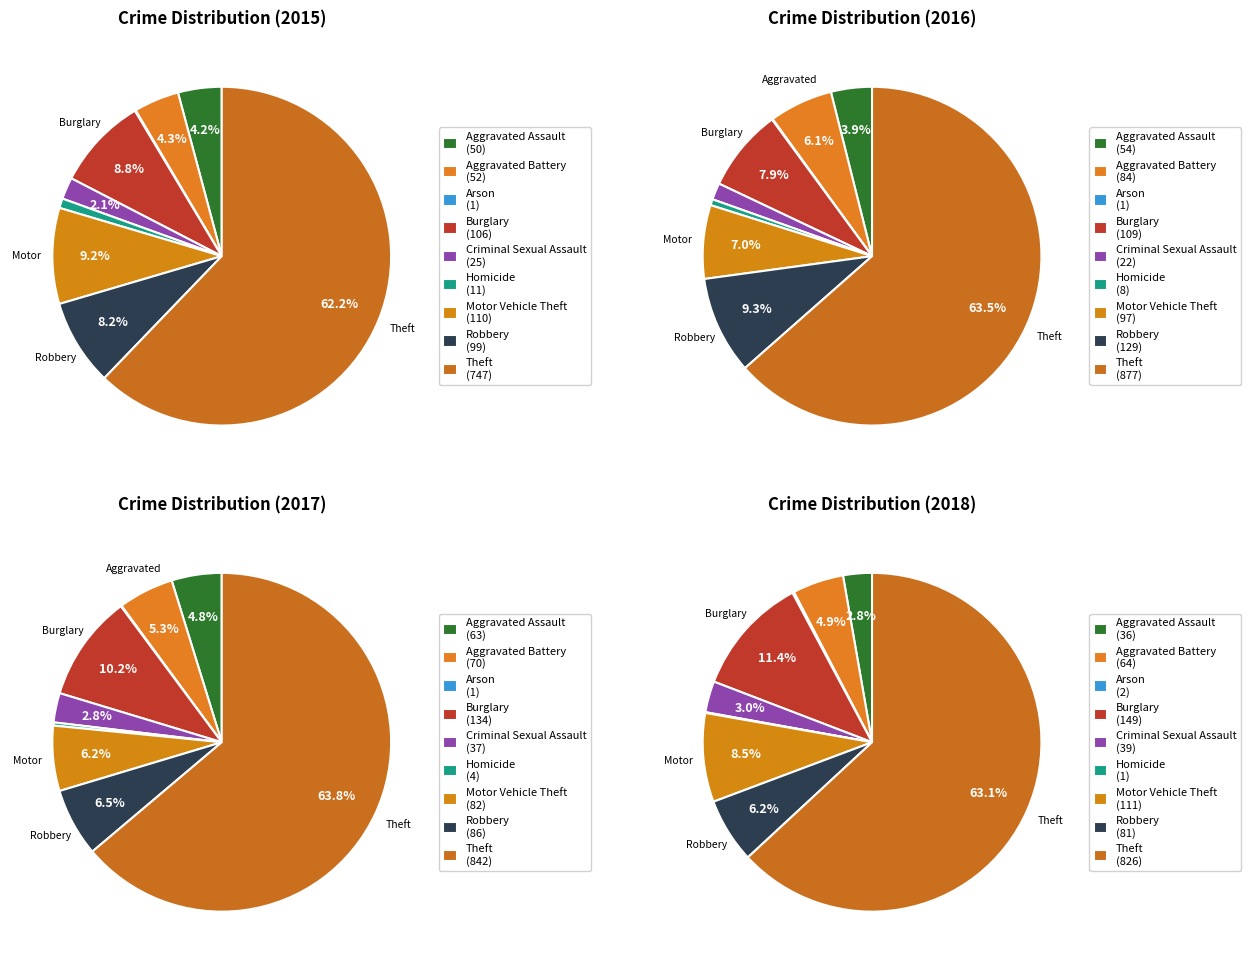

Is it true that Burglary is 9% of the pie?

True